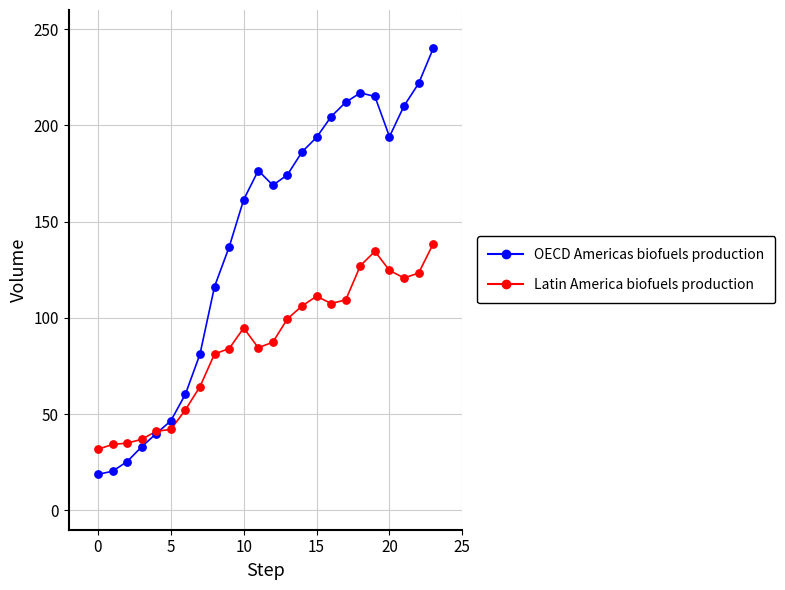

Which series has the widest spread of values?

OECD Americas biofuels production